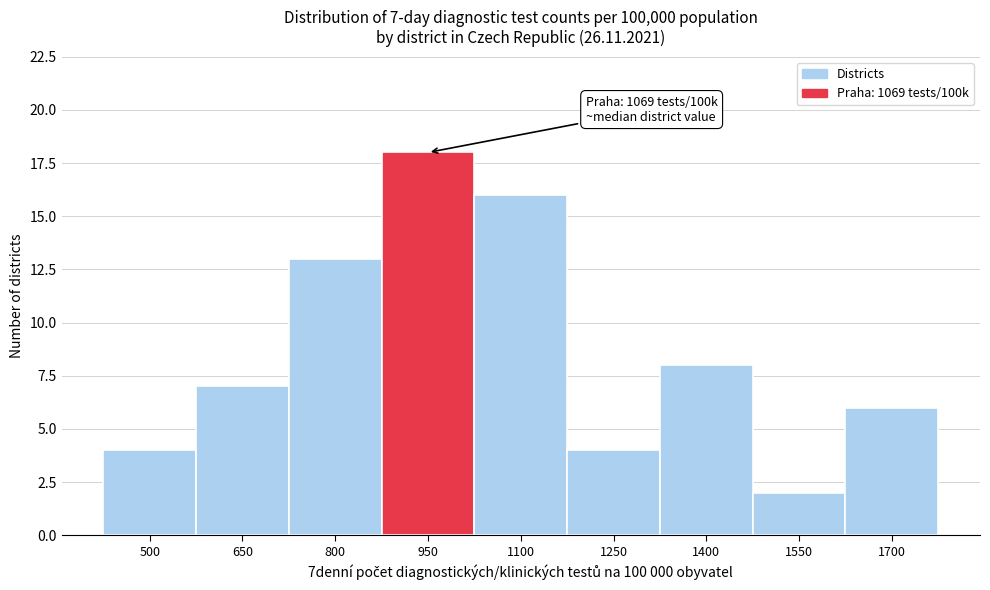

Reading left to right, extract all data points from this chart.

4	7	13	18	16	4	8	2	6